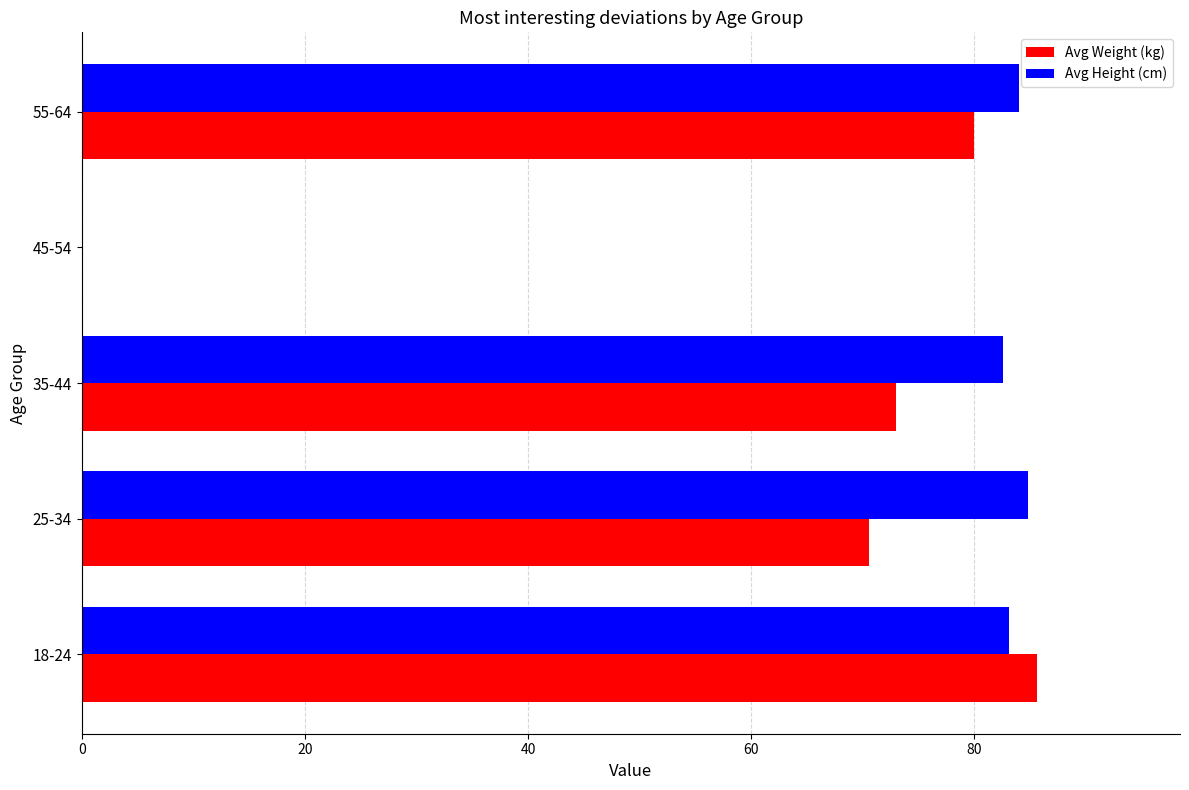

What is the sum of all Avg Height (cm) values?

334.5